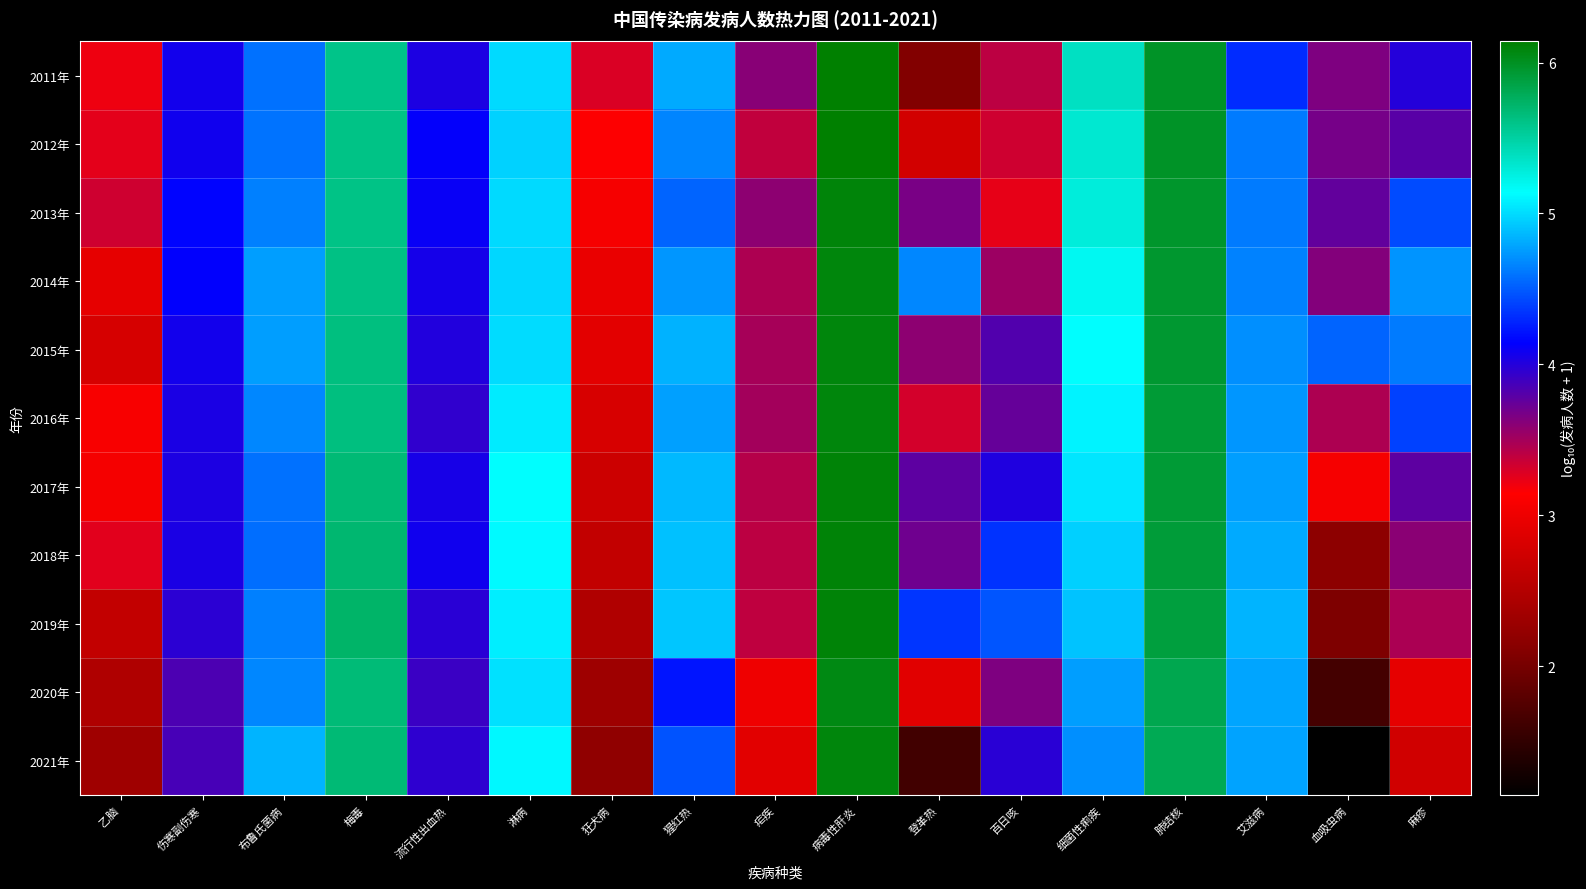

Reading left to right, extract all data points from this chart.

2011年: 乙脑=3.2	伤寒副伤寒=4.1	布鲁氏菌病=4.6	梅毒=5.6	流行性出血热=4.0	淋病=5.0	狂犬病=3.3	猩红热=4.8	疟疾=3.6	病毒性肝炎=6.1	登革热=2.1	百日咳=3.4	细菌性痢疾=5.4	肺结核=6.0	艾滋病=4.3	血吸虫病=3.7	麻疹=4.0
2012年: 乙脑=3.2	伤寒副伤寒=4.1	布鲁氏菌病=4.6	梅毒=5.6	流行性出血热=4.1	淋病=5.0	狂犬病=3.2	猩红热=4.7	疟疾=3.4	病毒性肝炎=6.1	登革热=2.8	百日咳=3.3	细菌性痢疾=5.3	肺结核=6.0	艾滋病=4.6	血吸虫病=3.7	麻疹=3.8
2013年: 乙脑=3.3	伤寒副伤寒=4.2	布鲁氏菌病=4.6	梅毒=5.6	流行性出血热=4.1	淋病=5.0	狂犬病=3.1	猩红热=4.5	疟疾=3.6	病毒性肝炎=6.1	登革热=3.7	百日咳=3.2	细菌性痢疾=5.3	肺结核=6.0	艾滋病=4.6	血吸虫病=3.8	麻疹=4.4
2014年: 乙脑=2.9	伤寒副伤寒=4.1	布鲁氏菌病=4.8	梅毒=5.6	流行性出血热=4.1	淋病=5.0	狂犬病=3.0	猩红热=4.7	疟疾=3.5	病毒性肝炎=6.1	登革热=4.7	百日咳=3.5	细菌性痢疾=5.2	肺结核=5.9	艾滋病=4.7	血吸虫病=3.6	麻疹=4.7
2015年: 乙脑=2.8	伤寒副伤寒=4.1	布鲁氏菌病=4.8	梅毒=5.6	流行性出血热=4.0	淋病=5.0	狂犬病=2.9	猩红热=4.8	疟疾=3.5	病毒性肝炎=6.1	登革热=3.6	百日咳=3.8	细菌性痢疾=5.1	肺结核=5.9	艾滋病=4.7	血吸虫病=4.5	麻疹=4.6
2016年: 乙脑=3.1	伤寒副伤寒=4.0	布鲁氏菌病=4.7	梅毒=5.6	流行性出血热=3.9	淋病=5.1	狂犬病=2.8	猩红热=4.8	疟疾=3.5	病毒性肝炎=6.1	登革热=3.3	百日咳=3.7	细菌性痢疾=5.1	肺结核=5.9	艾滋病=4.7	血吸虫病=3.5	麻疹=4.4
2017年: 乙脑=3.1	伤寒副伤寒=4.0	布鲁氏菌病=4.6	梅毒=5.7	流行性出血热=4.1	淋病=5.1	狂犬病=2.7	猩红热=4.9	疟疾=3.4	病毒性肝炎=6.1	登革热=3.8	百日咳=4.0	细菌性痢疾=5.0	肺结核=5.9	艾滋病=4.8	血吸虫病=3.1	麻疹=3.8
2018年: 乙脑=3.3	伤寒副伤寒=4.0	布鲁氏菌病=4.6	梅毒=5.7	流行性出血热=4.1	淋病=5.1	狂犬病=2.6	猩红热=4.9	疟疾=3.4	病毒性肝炎=6.1	登革热=3.7	百日咳=4.3	细菌性痢疾=5.0	肺结核=5.9	艾滋病=4.8	血吸虫病=2.2	麻疹=3.6
2019年: 乙脑=2.6	伤寒副伤寒=4.0	布鲁氏菌病=4.6	梅毒=5.7	流行性出血热=4.0	淋病=5.1	狂犬病=2.5	猩红热=4.9	疟疾=3.4	病毒性肝炎=6.1	登革热=4.3	百日咳=4.5	细菌性痢疾=4.9	肺结核=5.9	艾滋病=4.9	血吸虫病=2.1	麻疹=3.5
2020年: 乙脑=2.5	伤寒副伤寒=3.8	布鲁氏菌病=4.7	梅毒=5.7	流行性出血热=3.9	淋病=5.0	狂犬病=2.3	猩红热=4.2	疟疾=3.0	病毒性肝炎=6.1	登革热=2.9	百日咳=3.7	细菌性痢疾=4.8	肺结核=5.8	艾滋病=4.8	血吸虫病=1.6	麻疹=2.9
2021年: 乙脑=2.3	伤寒副伤寒=3.9	布鲁氏菌病=4.8	梅毒=5.7	流行性出血热=4.0	淋病=5.1	狂犬病=2.2	猩红热=4.5	疟疾=2.9	病毒性肝炎=6.1	登革热=1.6	百日咳=4.0	细菌性痢疾=4.7	肺结核=5.8	艾滋病=4.8	血吸虫病=1.1	麻疹=2.7